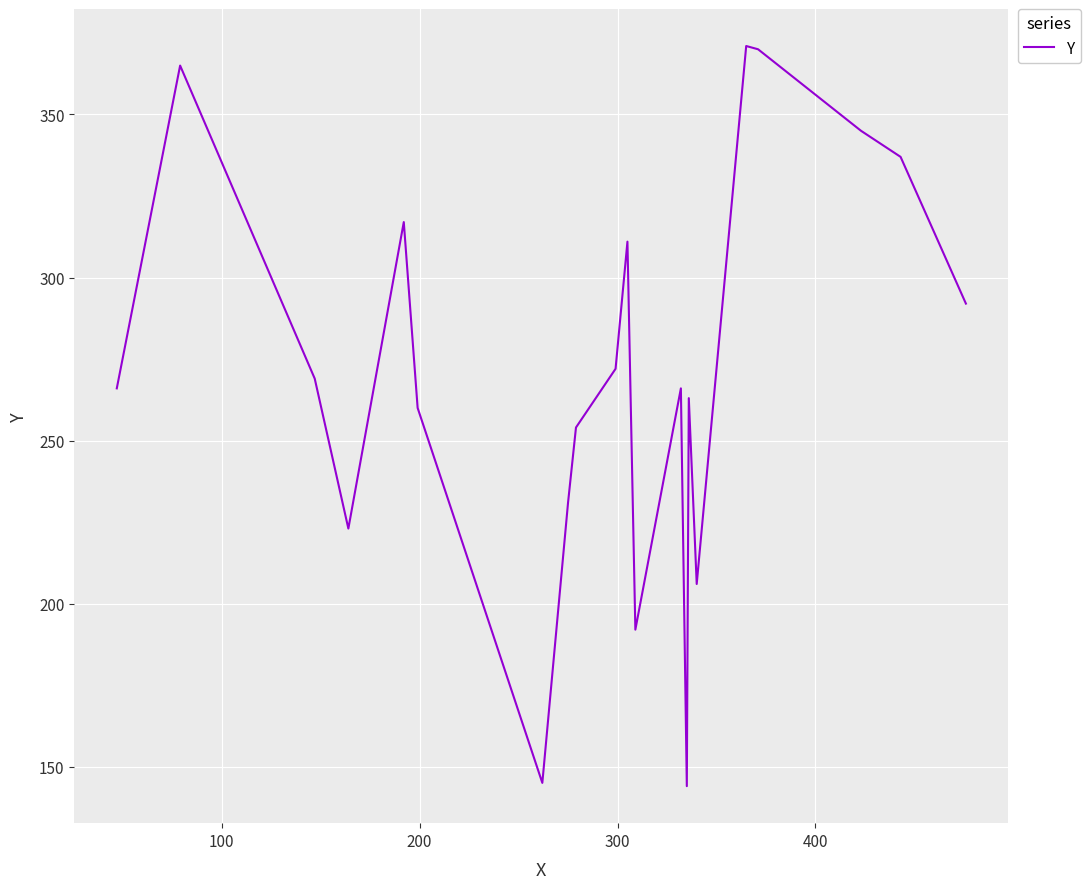

What is the smallest value displayed?

144